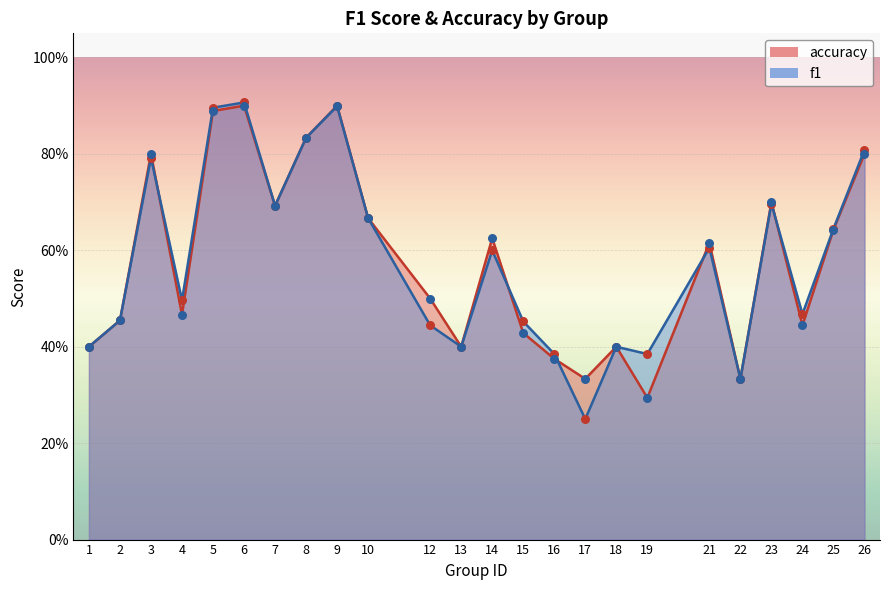

At which category is the sum across all series the highest?

6